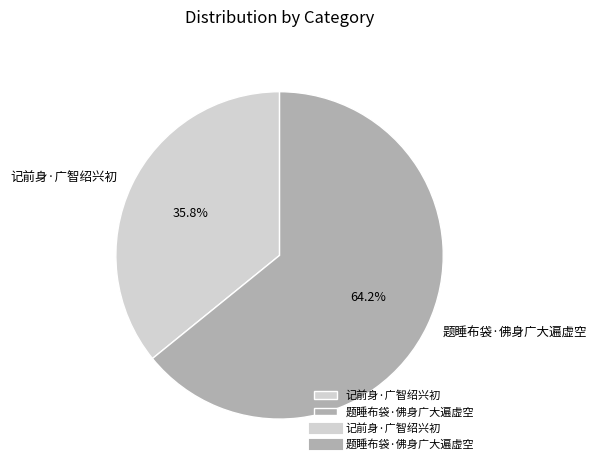

How many segments does this pie chart have?

2